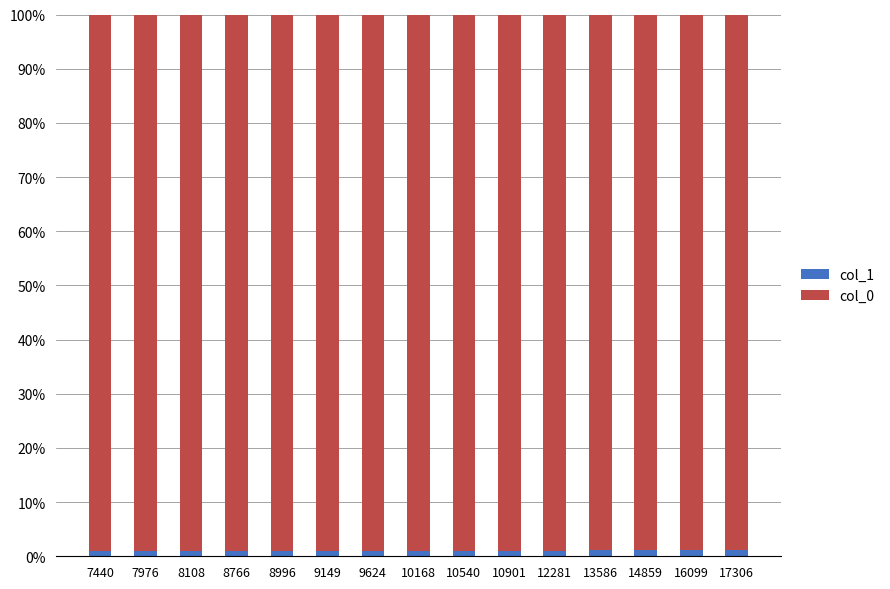

True or false: col_1 has a value of 1.1 at 17306.

True